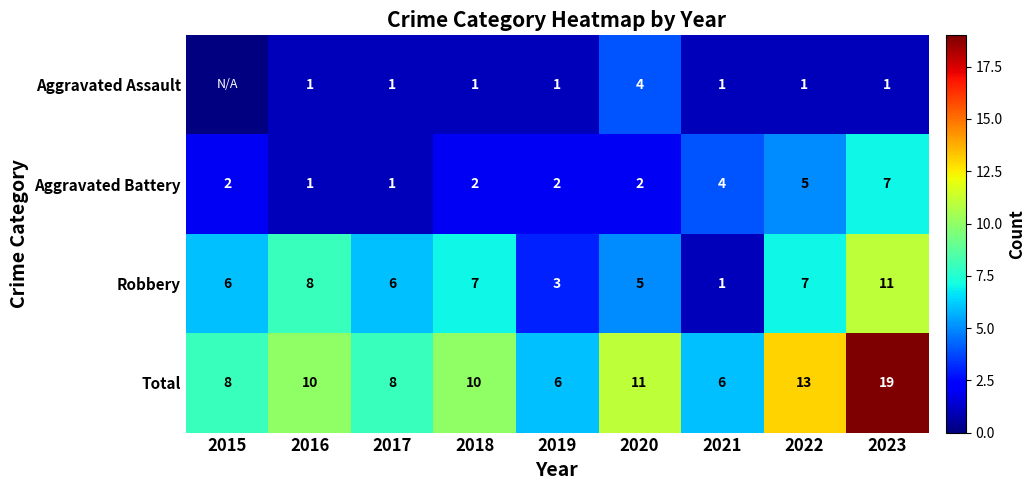

Is it true that Total equals 5.9 at 2023?

False